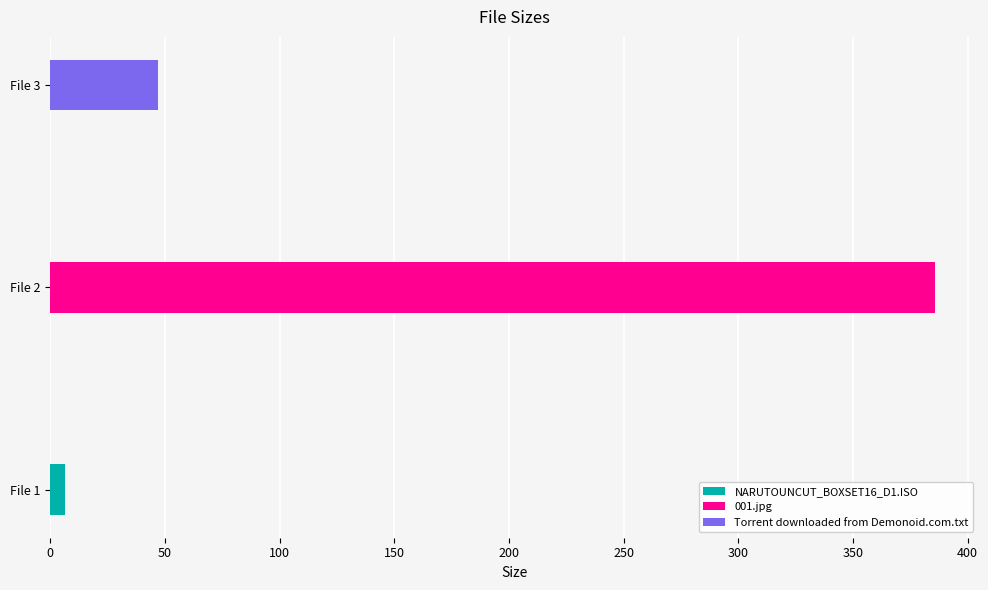

How many data points are above 47?

1